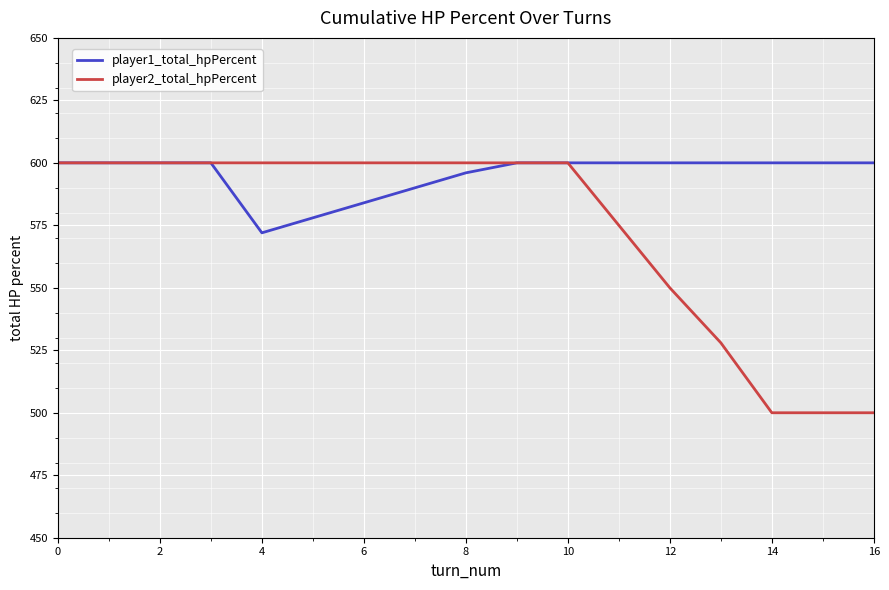

List the series in order of their overall mean, lowest first.

player2_total_hpPercent, player1_total_hpPercent